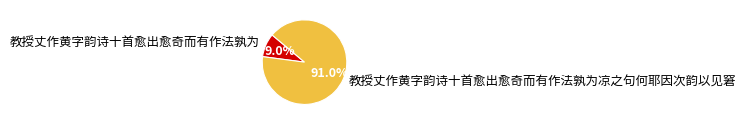

To the nearest percent, what percentage of the pie is 教授丈作黄字韵诗十首愈出愈奇而有作法孰为?

9%